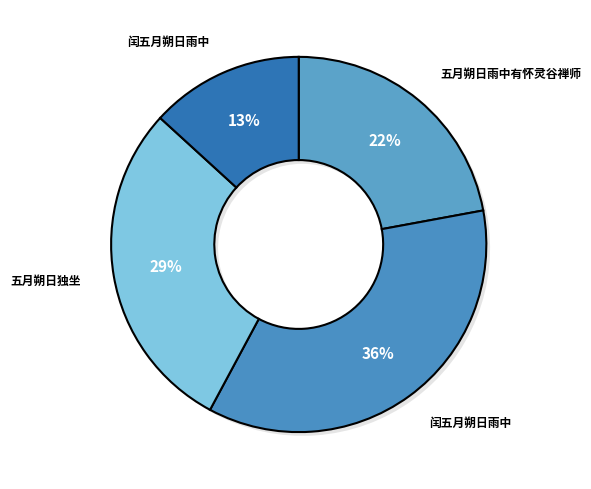

True or false: 闰五月朔日雨中 accounts for 4% of the total.

False